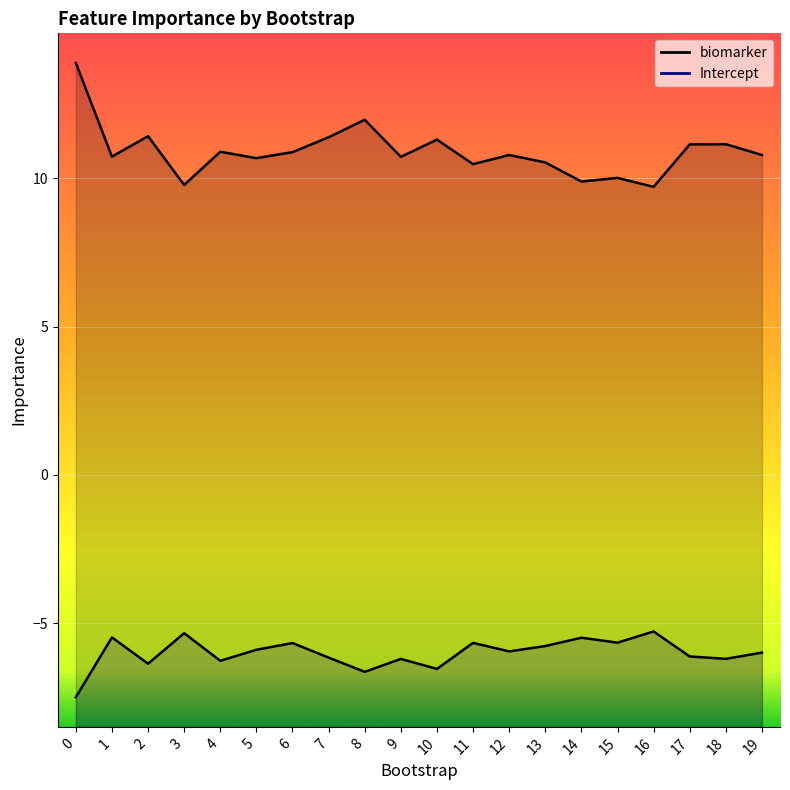

True or false: biomarker and Intercept cross at least once.

False